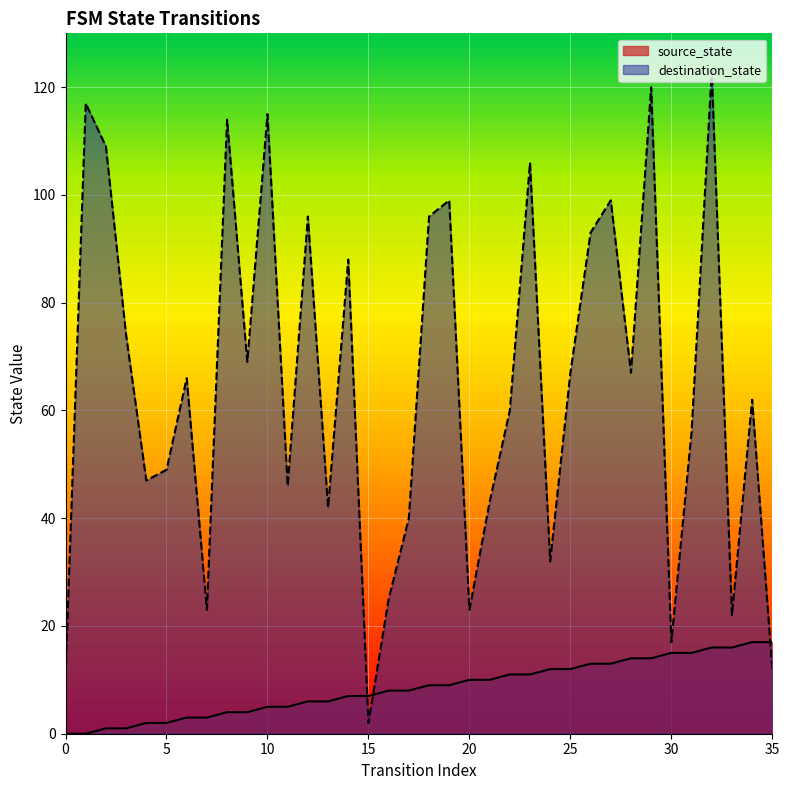

How many values in source_state are above zero?

34